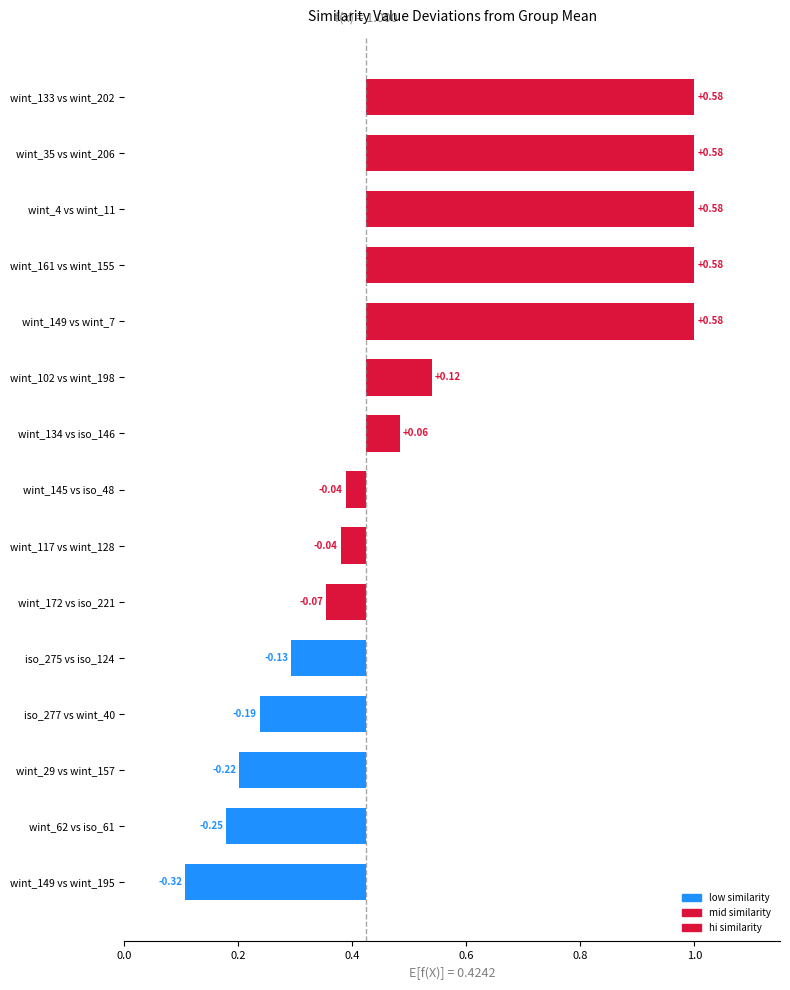

What is the maximum value shown in the chart?

1.0